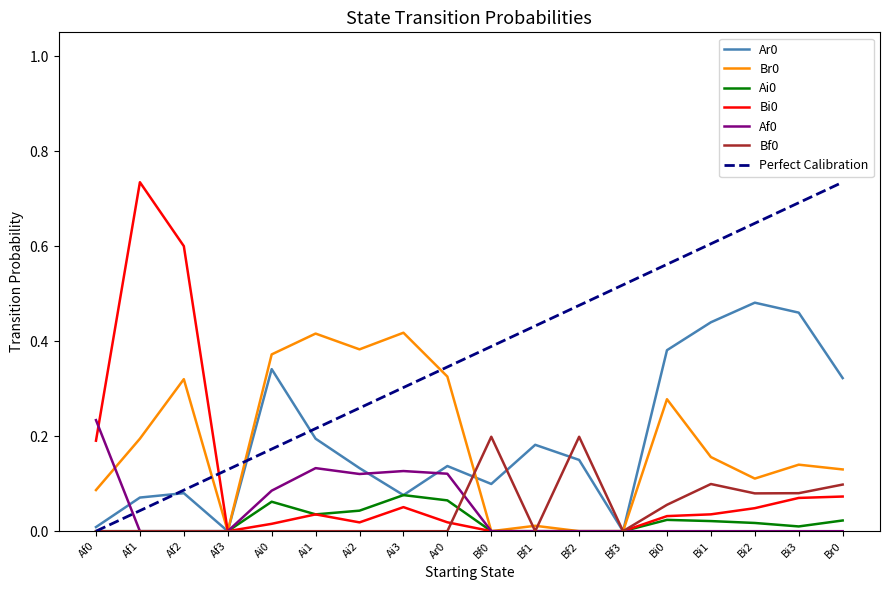

How many intersections are there between Af0 and Ar0?

3